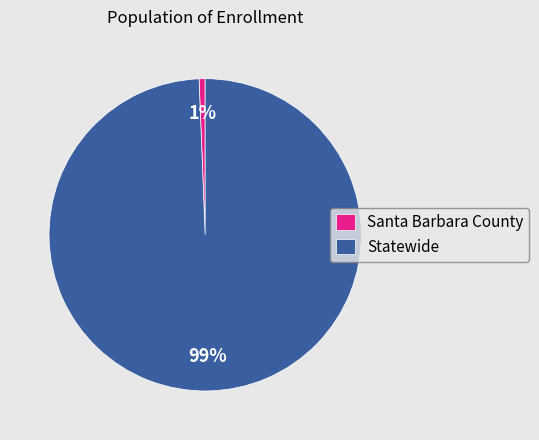

How many segments does this pie chart have?

2